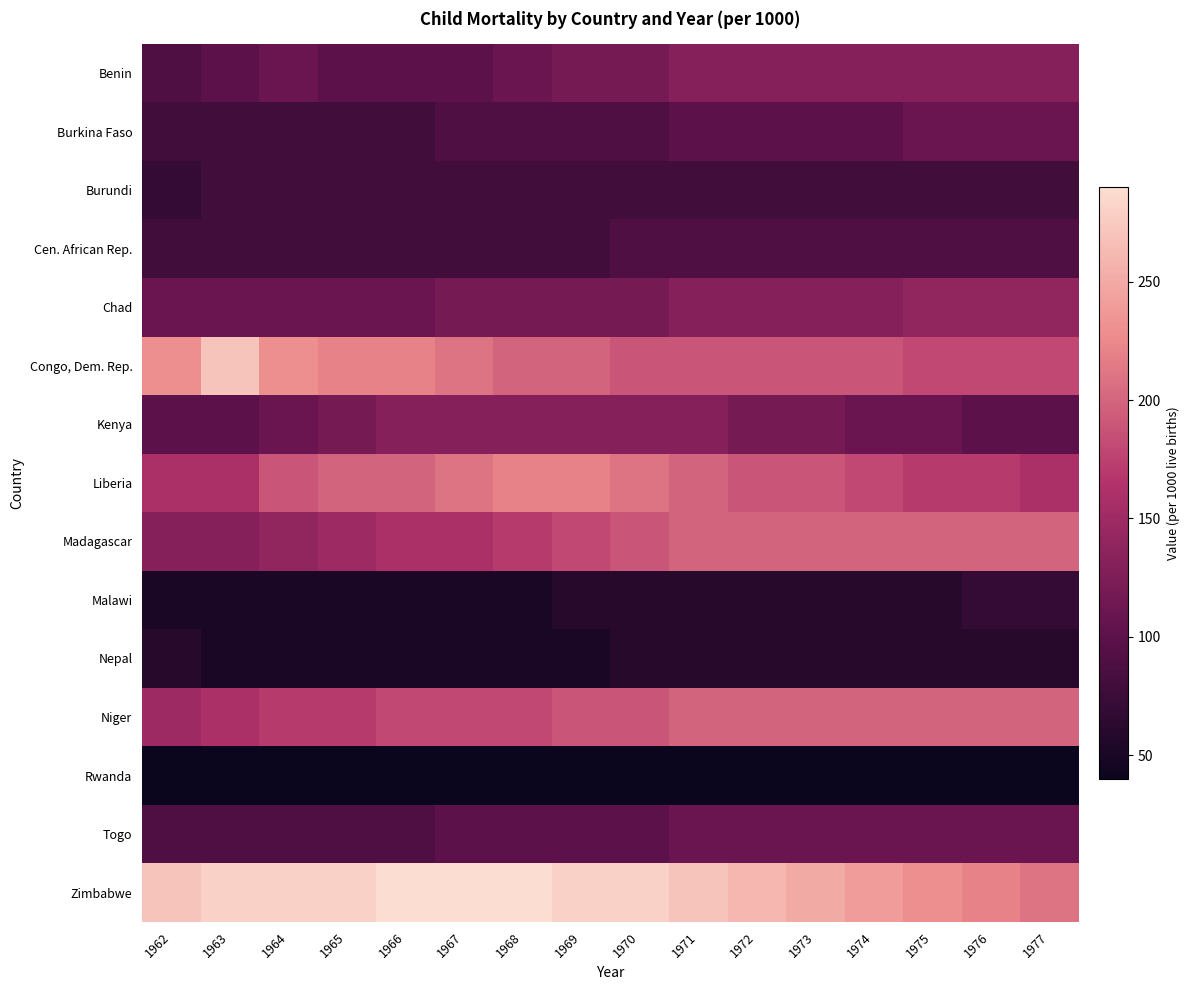

What is the total value across all series at 1963?

1780